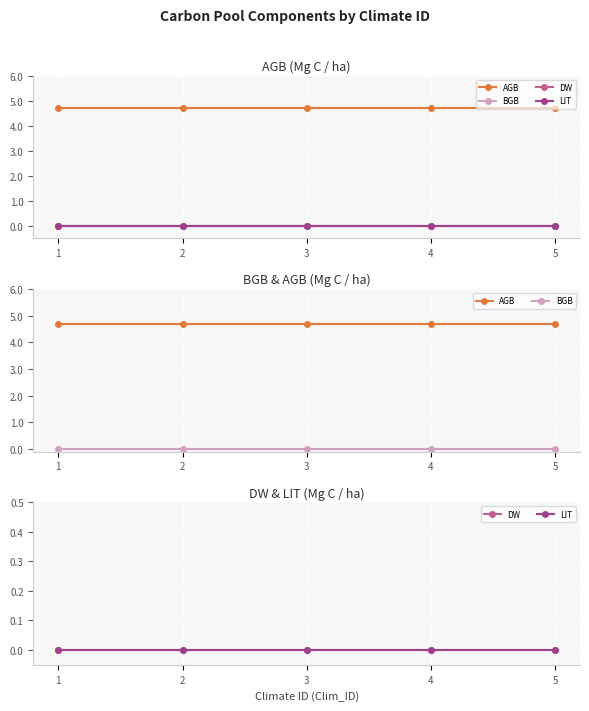

Reading left to right, list all the values displayed in this chart.

AGB: 1=4.7	2=4.7	3=4.7	4=4.7	5=4.7
BGB: 1=0.0	2=0.0	3=0.0	4=0.0	5=0.0
DW: 1=0.0	2=0.0	3=0.0	4=0.0	5=0.0
LIT: 1=0.0	2=0.0	3=0.0	4=0.0	5=0.0